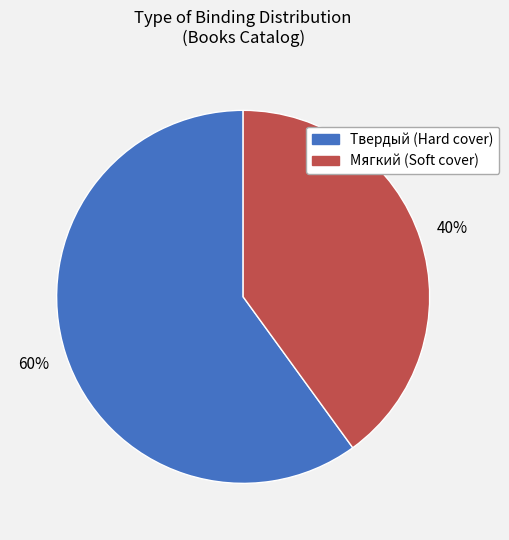

To the nearest percent, what is the average slice percentage?

50%